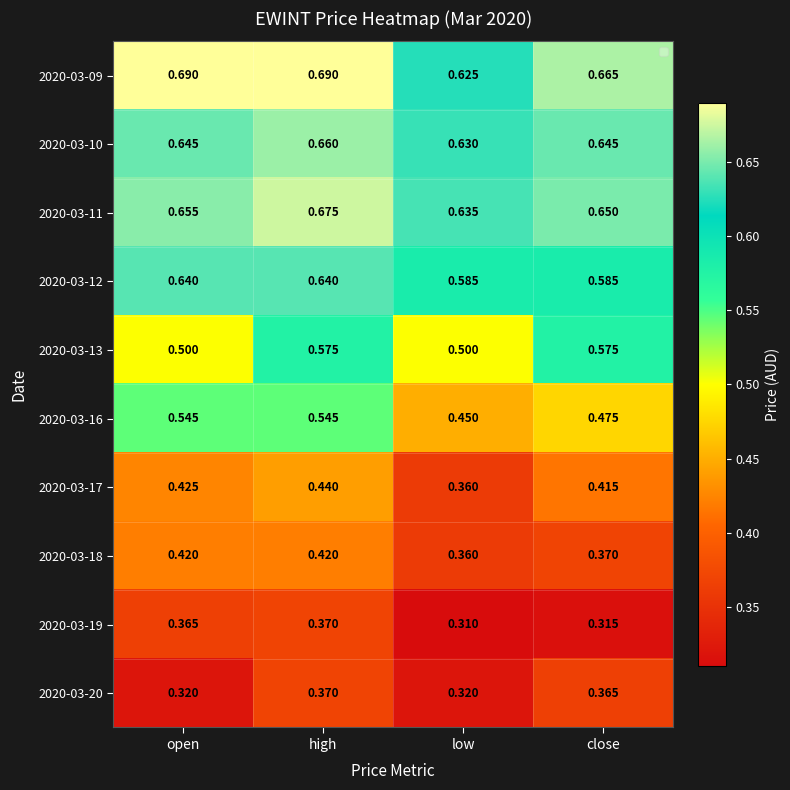

Which series has the largest total across all categories?

2020-03-09